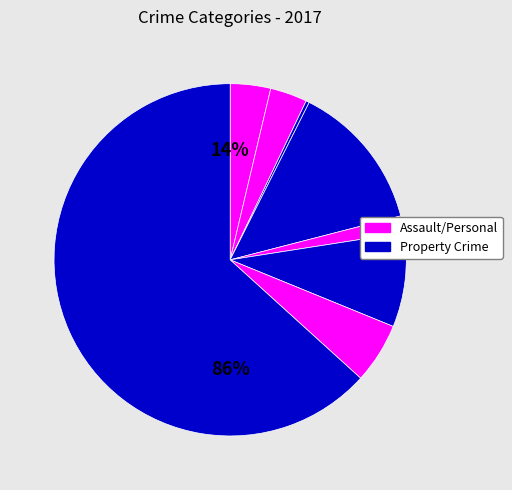

How much of the chart is everything except Criminal Sexual Assault?

98.5%